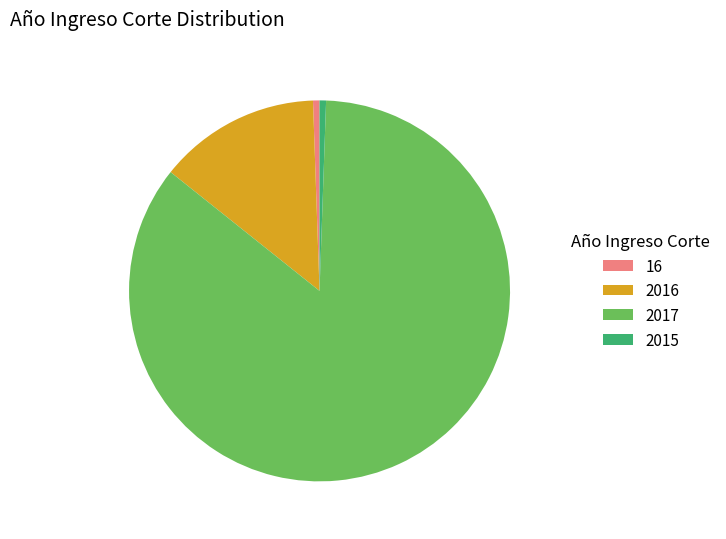

Between 2016 and 2015, which is larger?

2016